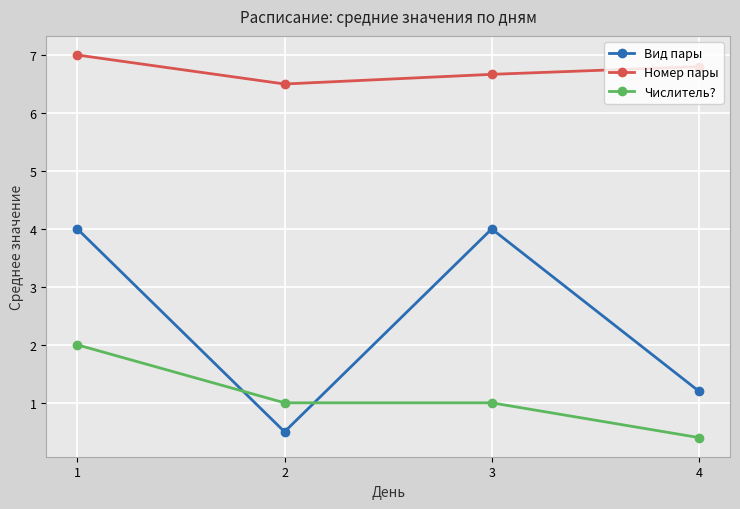

Between which two adjacent categories do Числитель? and Вид пары first intersect?

1 and 2